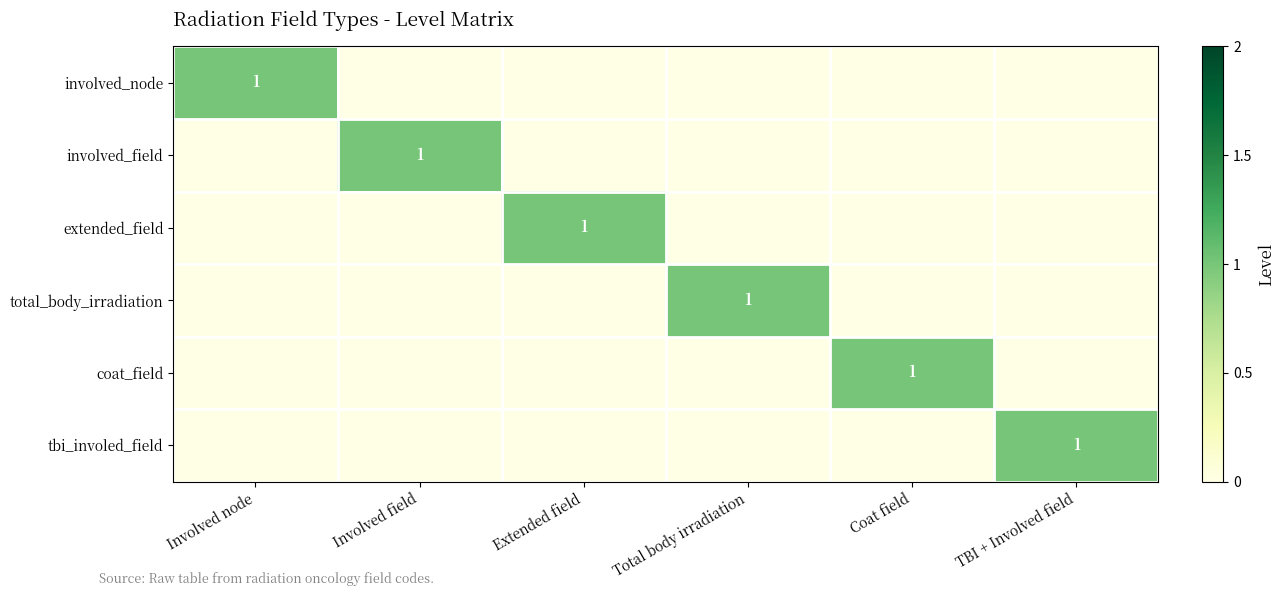

What is the maximum value shown in the chart?

1